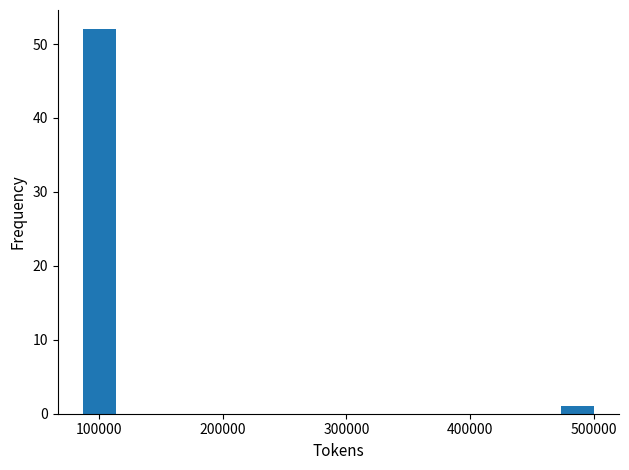

Read against the x-axis, roughly where is the centre of the tallest bar?

100000